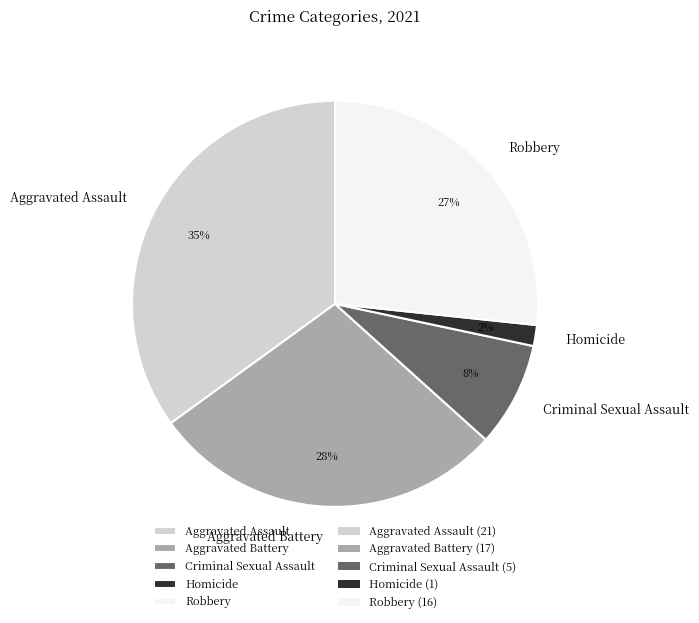

True or false: Robbery accounts for 17% of the total.

False